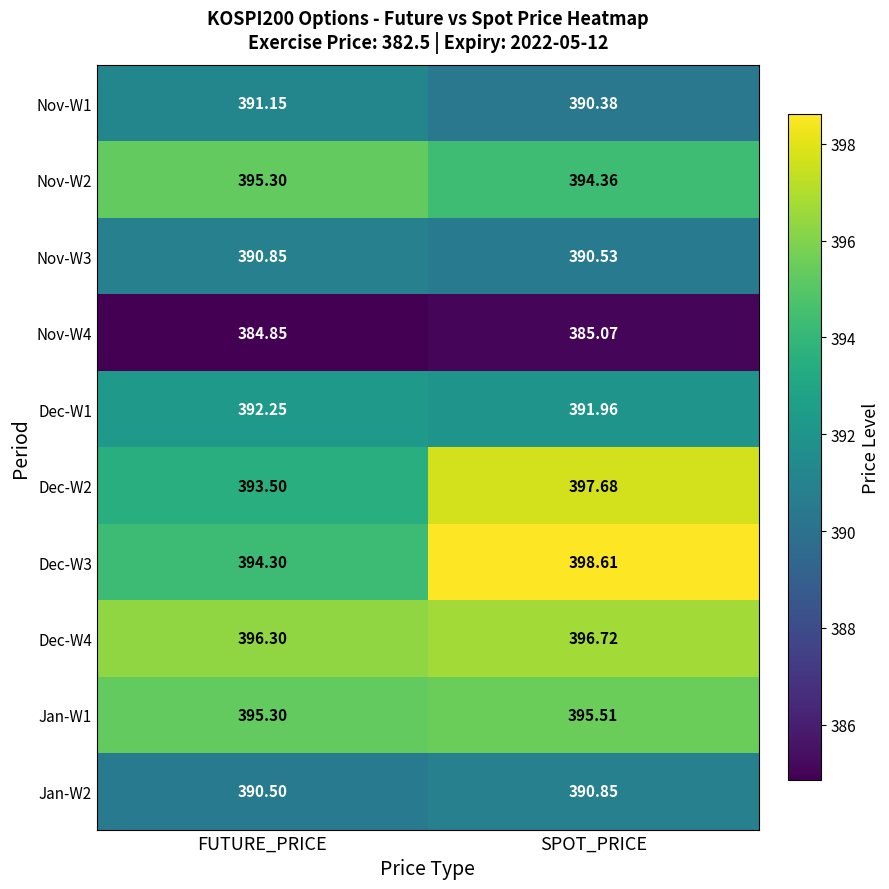

How many data points does each series have?

2